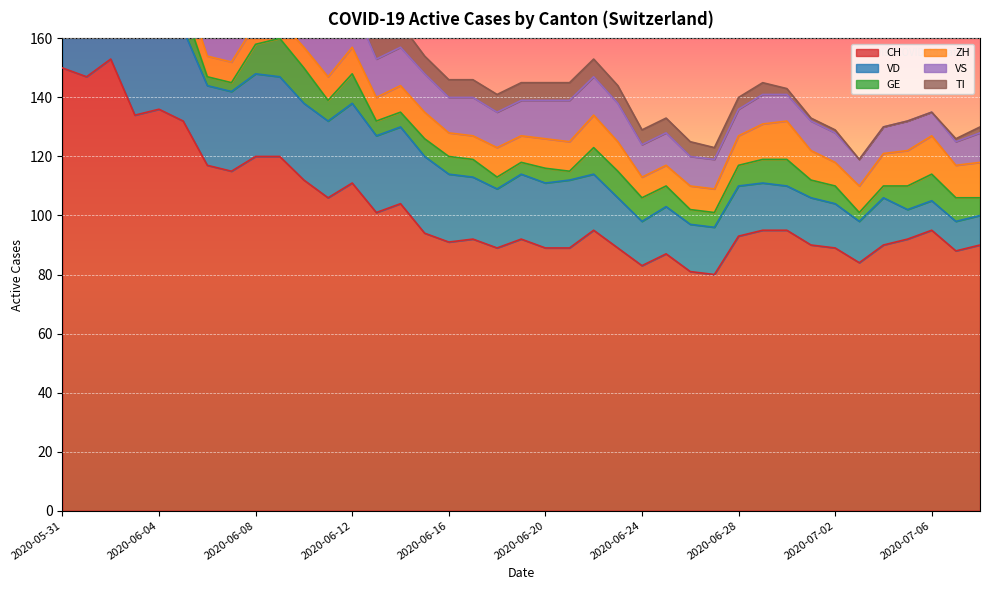

Reading left to right, what are all the values shown in this chart?

CH: 2020-05-31=150	2020-06-01=147	2020-06-02=153	2020-06-03=134	2020-06-04=136	2020-06-05=132	2020-06-06=117	2020-06-07=115	2020-06-08=120	2020-06-09=120	2020-06-10=112	2020-06-11=106	2020-06-12=111	2020-06-13=101	2020-06-14=104	2020-06-15=94	2020-06-16=91	2020-06-17=92	2020-06-18=89	2020-06-19=92	2020-06-20=89	2020-06-21=89	2020-06-22=95	2020-06-23=89	2020-06-24=83	2020-06-25=87	2020-06-26=81	2020-06-27=80	2020-06-28=93	2020-06-29=95	2020-06-30=95	2020-07-01=90	2020-07-02=89	2020-07-03=84	2020-07-04=90	2020-07-05=92	2020-07-06=95	2020-07-07=88	2020-07-08=90
VD: 2020-05-31=28	2020-06-01=27	2020-06-02=30	2020-06-03=30	2020-06-04=30	2020-06-05=31	2020-06-06=27	2020-06-07=27	2020-06-08=28	2020-06-09=27	2020-06-10=26	2020-06-11=26	2020-06-12=27	2020-06-13=26	2020-06-14=26	2020-06-15=26	2020-06-16=23	2020-06-17=21	2020-06-18=20	2020-06-19=22	2020-06-20=22	2020-06-21=23	2020-06-22=19	2020-06-23=17	2020-06-24=15	2020-06-25=16	2020-06-26=16	2020-06-27=16	2020-06-28=17	2020-06-29=16	2020-06-30=15	2020-07-01=16	2020-07-02=15	2020-07-03=14	2020-07-04=16	2020-07-05=10	2020-07-06=10	2020-07-07=10	2020-07-08=10
GE: 2020-05-31=2	2020-06-01=2	2020-06-02=8	2020-06-03=8	2020-06-04=10	2020-06-05=8	2020-06-06=3	2020-06-07=3	2020-06-08=10	2020-06-09=13	2020-06-10=12	2020-06-11=7	2020-06-12=10	2020-06-13=5	2020-06-14=5	2020-06-15=6	2020-06-16=6	2020-06-17=6	2020-06-18=4	2020-06-19=4	2020-06-20=5	2020-06-21=3	2020-06-22=9	2020-06-23=9	2020-06-24=8	2020-06-25=7	2020-06-26=5	2020-06-27=5	2020-06-28=7	2020-06-29=8	2020-06-30=9	2020-07-01=6	2020-07-02=6	2020-07-03=3	2020-07-04=4	2020-07-05=8	2020-07-06=9	2020-07-07=8	2020-07-08=6
ZH: 2020-05-31=11	2020-06-01=11	2020-06-02=11	2020-06-03=9	2020-06-04=9	2020-06-05=8	2020-06-06=7	2020-06-07=7	2020-06-08=7	2020-06-09=6	2020-06-10=7	2020-06-11=8	2020-06-12=9	2020-06-13=8	2020-06-14=9	2020-06-15=9	2020-06-16=8	2020-06-17=8	2020-06-18=10	2020-06-19=9	2020-06-20=10	2020-06-21=10	2020-06-22=11	2020-06-23=10	2020-06-24=7	2020-06-25=7	2020-06-26=8	2020-06-27=8	2020-06-28=10	2020-06-29=12	2020-06-30=13	2020-07-01=10	2020-07-02=8	2020-07-03=9	2020-07-04=11	2020-07-05=12	2020-07-06=13	2020-07-07=11	2020-07-08=12
VS: 2020-05-31=15	2020-06-01=15	2020-06-02=15	2020-06-03=14	2020-06-04=15	2020-06-05=15	2020-06-06=15	2020-06-07=15	2020-06-08=15	2020-06-09=15	2020-06-10=15	2020-06-11=15	2020-06-12=15	2020-06-13=13	2020-06-14=13	2020-06-15=13	2020-06-16=12	2020-06-17=13	2020-06-18=12	2020-06-19=12	2020-06-20=13	2020-06-21=14	2020-06-22=13	2020-06-23=13	2020-06-24=11	2020-06-25=11	2020-06-26=10	2020-06-27=10	2020-06-28=9	2020-06-29=10	2020-06-30=9	2020-07-01=10	2020-07-02=10	2020-07-03=9	2020-07-04=9	2020-07-05=10	2020-07-06=8	2020-07-07=8	2020-07-08=10
TI: 2020-05-31=30	2020-06-01=28	2020-06-02=26	2020-06-03=20	2020-06-04=18	2020-06-05=17	2020-06-06=15	2020-06-07=14	2020-06-08=13	2020-06-09=12	2020-06-10=10	2020-06-11=10	2020-06-12=9	2020-06-13=9	2020-06-14=8	2020-06-15=6	2020-06-16=6	2020-06-17=6	2020-06-18=6	2020-06-19=6	2020-06-20=6	2020-06-21=6	2020-06-22=6	2020-06-23=6	2020-06-24=5	2020-06-25=5	2020-06-26=5	2020-06-27=4	2020-06-28=4	2020-06-29=4	2020-06-30=2	2020-07-01=1	2020-07-02=1	2020-07-03=0	2020-07-04=0	2020-07-05=0	2020-07-06=0	2020-07-07=1	2020-07-08=2